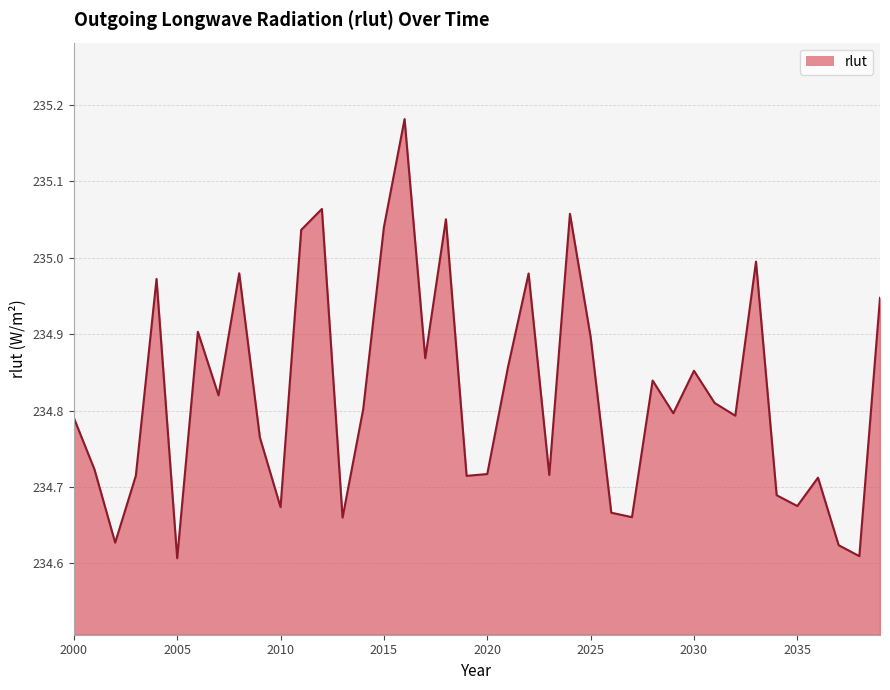

What is the difference between the maximum and minimum values?

0.6